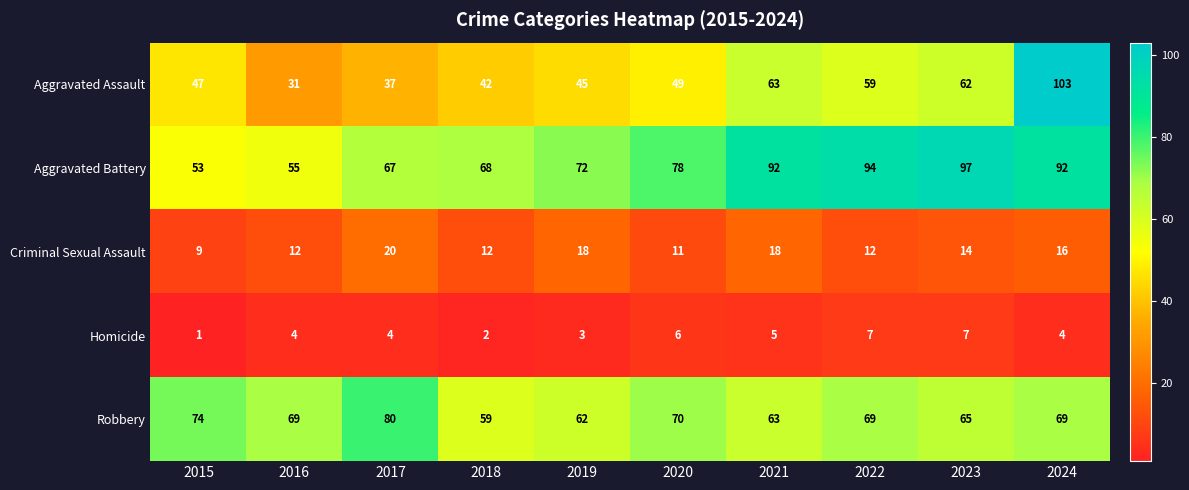

What is the difference between the Criminal Sexual Assault values at 2016 and 2015?

3